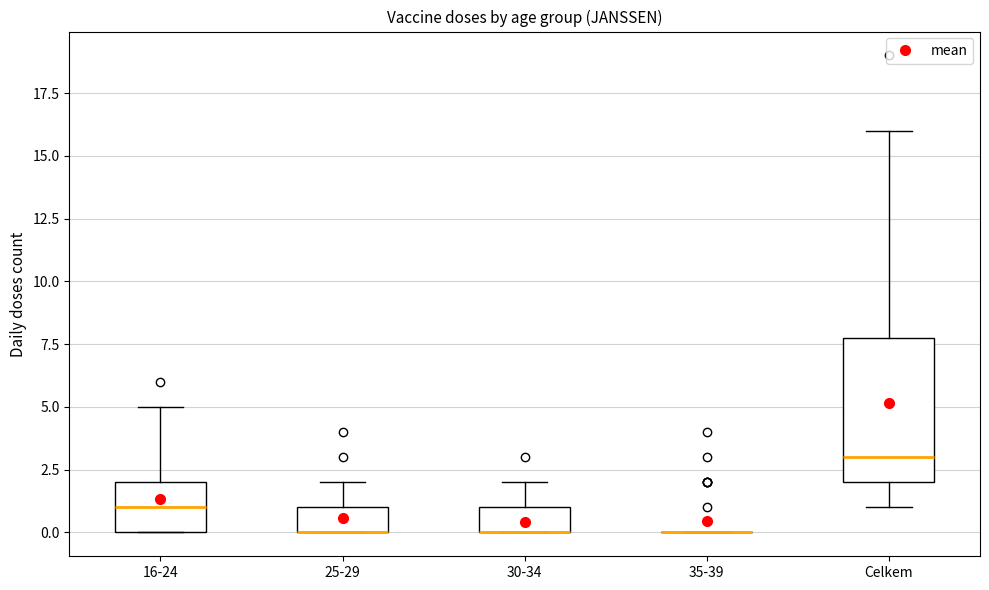

Reading left to right, transcribe this box plot: for each box, give where its median line is, the range the box spans, and where its two whiskers end, as read against the y-axis. The values are not printed on the chart, so give them approximately, as read against the axis.

16-24: median 1, box 0 to 2, whiskers 0 to 5
25-29: median 0 (drawn on the box's lower edge), box 0 to 1, whiskers 0 to 2
30-34: median 0 (drawn on the box's lower edge), box 0 to 1, whiskers 0 to 2
35-39: box collapsed to a line at 0, whiskers 0 to 0
Celkem: median 3, box 2 to 8, whiskers 1 to 16